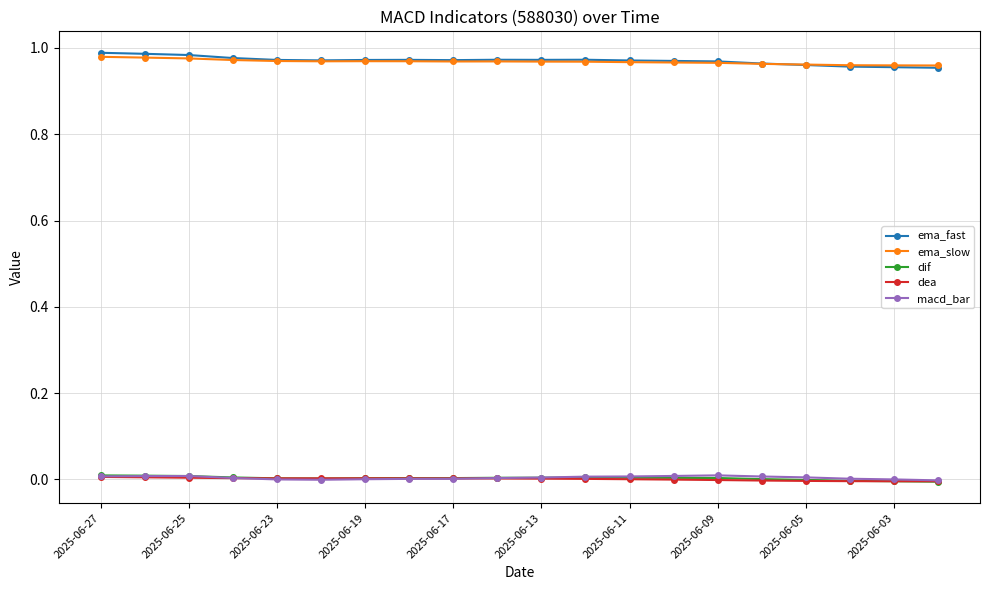

True or false: ema_slow has more than 1 interior local peaks.

True